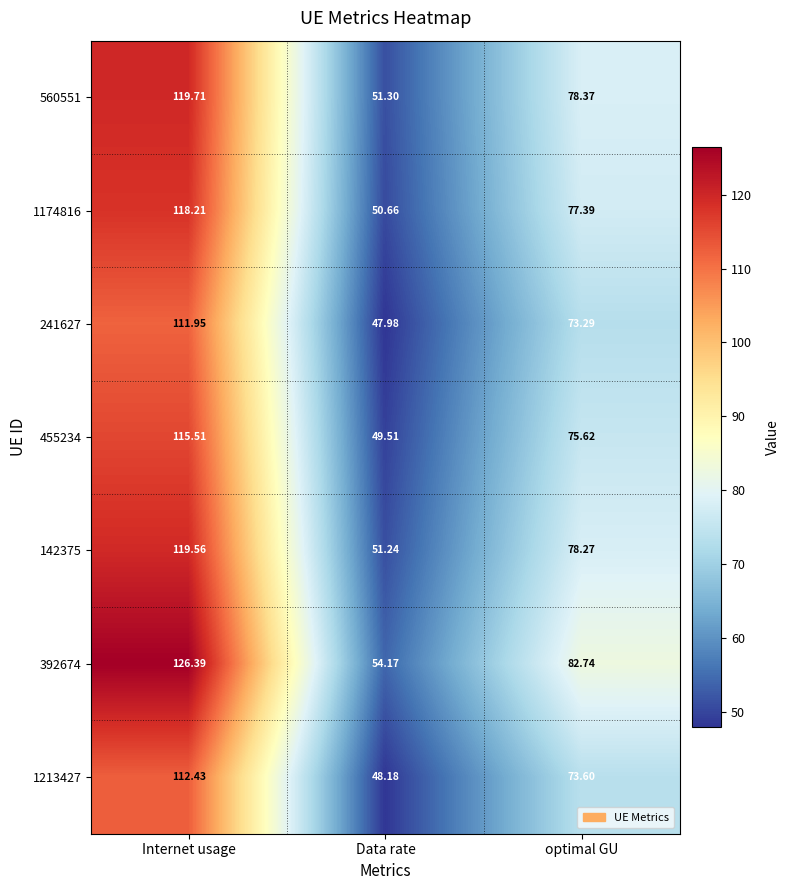

At which category does the chart reach its minimum across all series?

Data rate